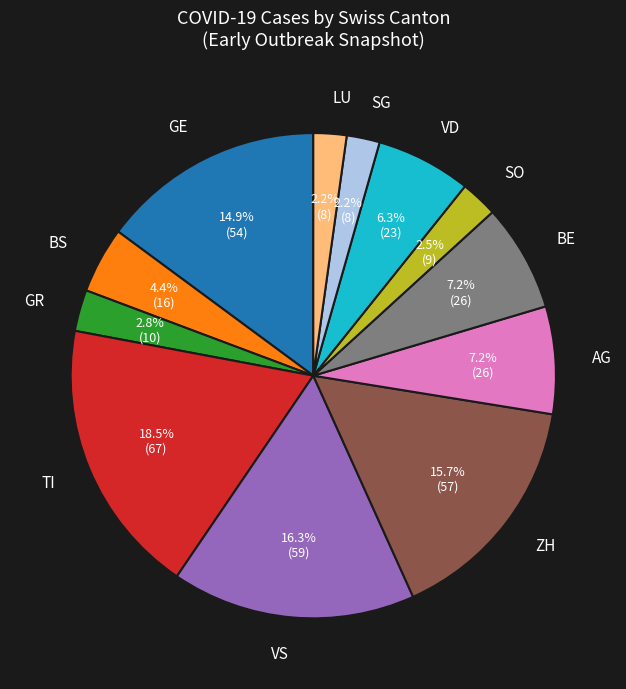

What is the ratio of the value at VS to the value at TI?

0.9